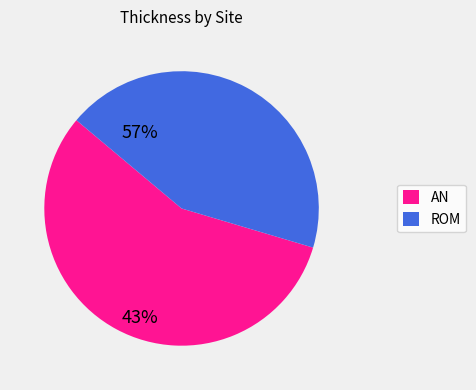

Which category accounts for the majority?

AN